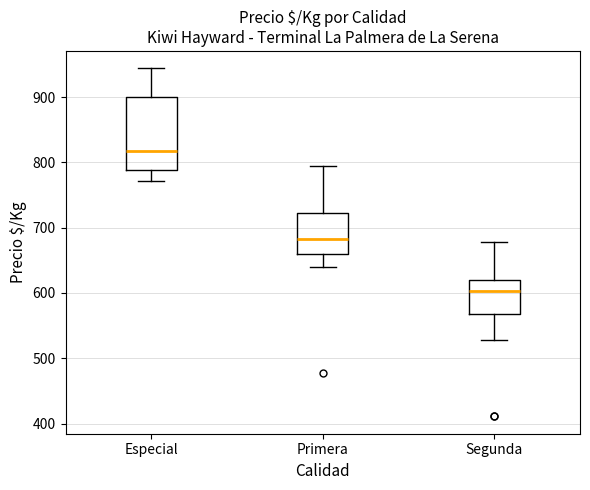

Reading left to right, read every box against the y-axis: the position of its median line, the range the box covers, and the ends of its whiskers. The values are not printed on the chart, so give them approximately, as read against the axis.

Especial: median 820, box 790 to 900, whiskers 770 to 940
Primera: median 680, box 660 to 720, whiskers 640 to 790
Segunda: median 600, box 570 to 620, whiskers 530 to 680